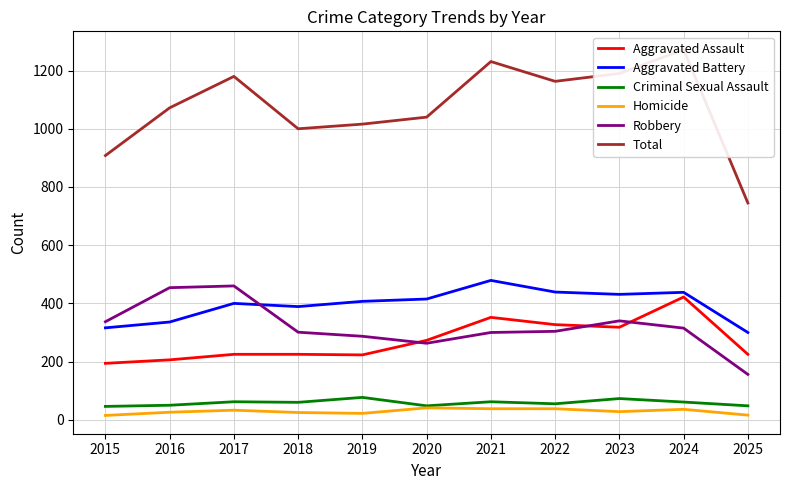

What is the highest value of the Criminal Sexual Assault series?

77